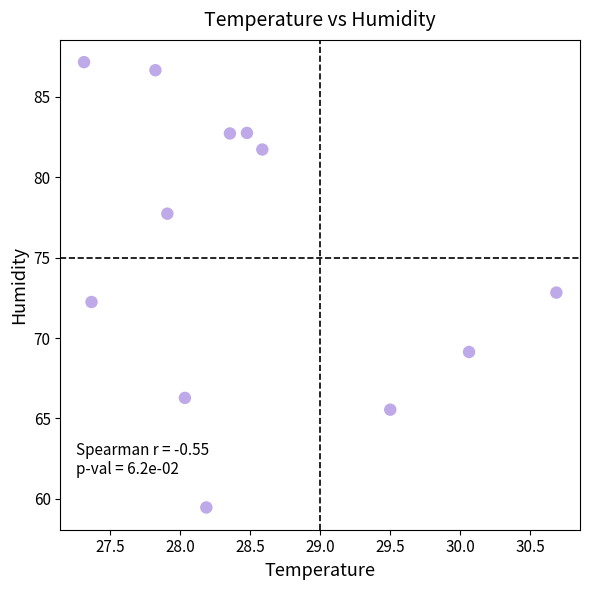

What is the average Y value?

75.4